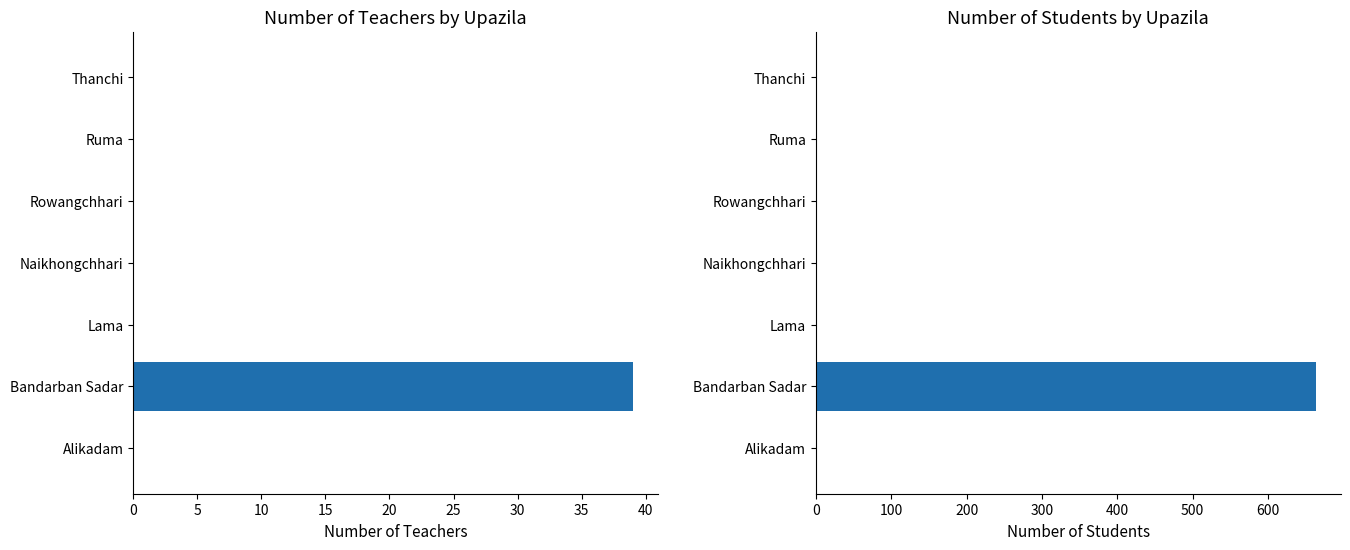

The value of Total Teachers at Bandarban Sadar is 39. True or false?

True